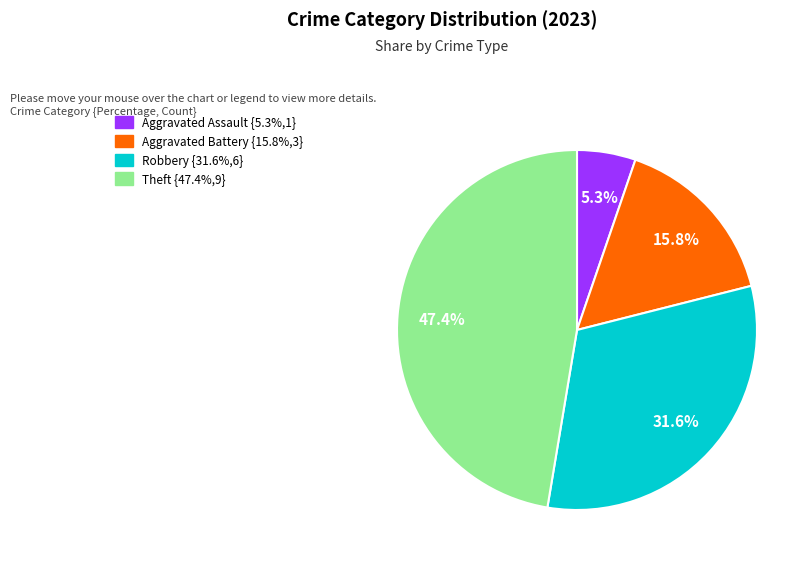

Does any single category account for the majority?

No